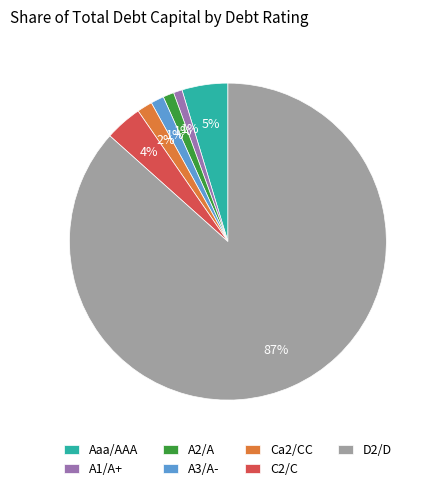

To the nearest percent, what is the average slice percentage?

14%